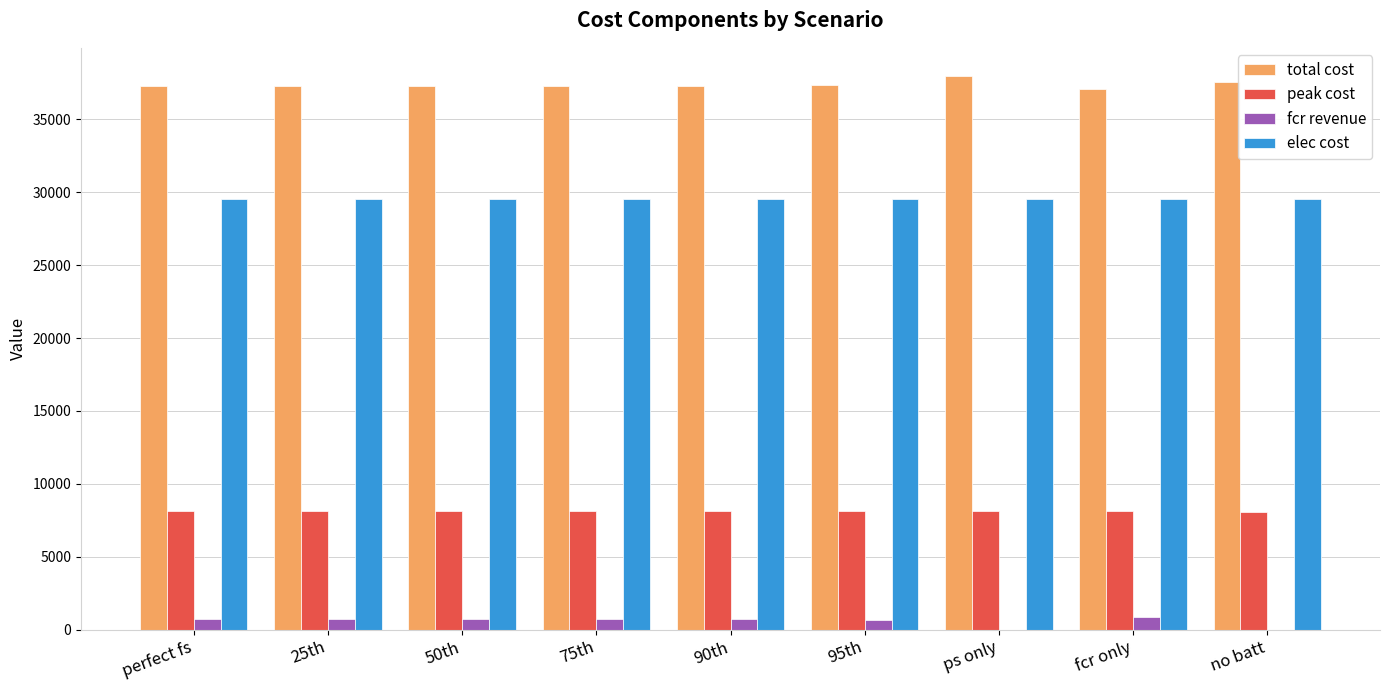

At which label does total cost first exceed 37296?

perfect fs